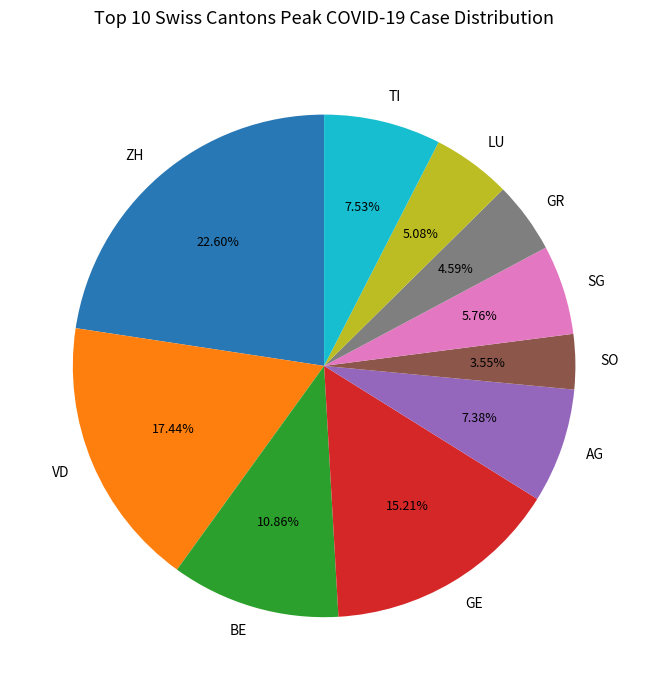

Does LU account for over 50% of the chart?

No